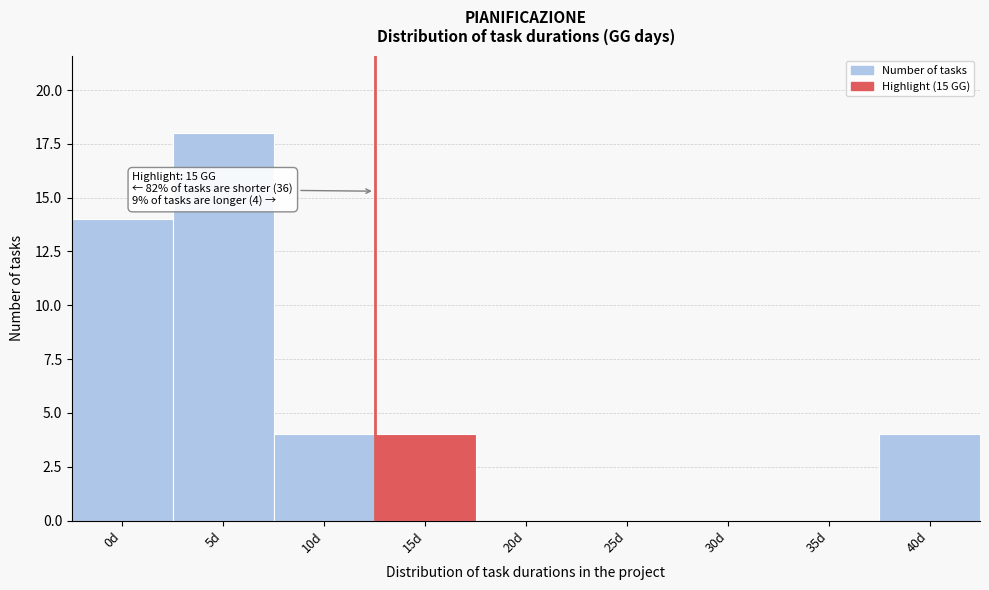

Reading left to right, list all the values displayed in this chart.

0d=14	5d=18	10d=4	15d=4	20d=0	25d=0	30d=0	35d=0	40d=4